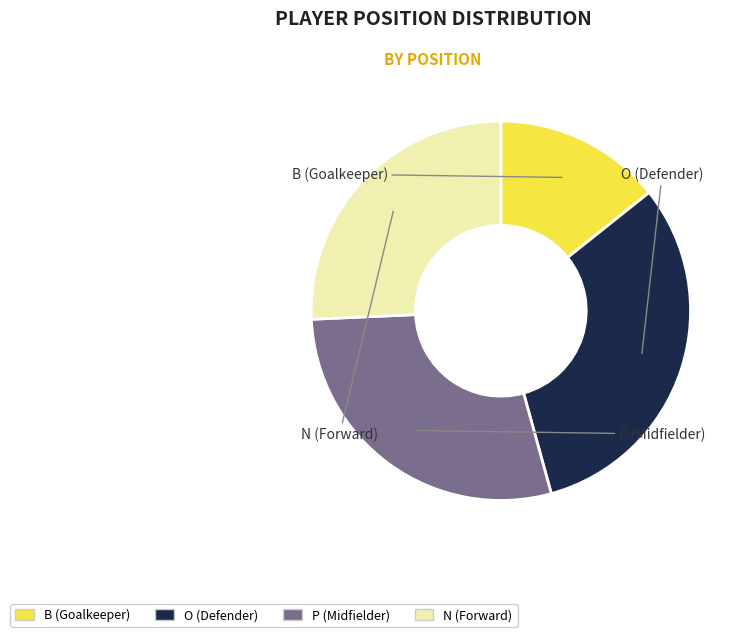

The B slice represents 24% of the pie. True or false?

False